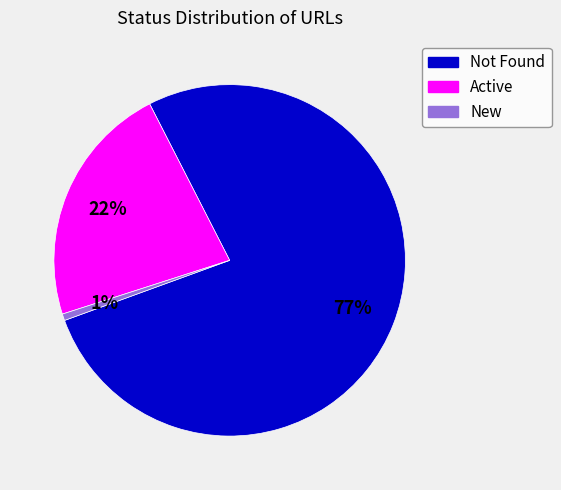

How many slices are in this pie chart?

3